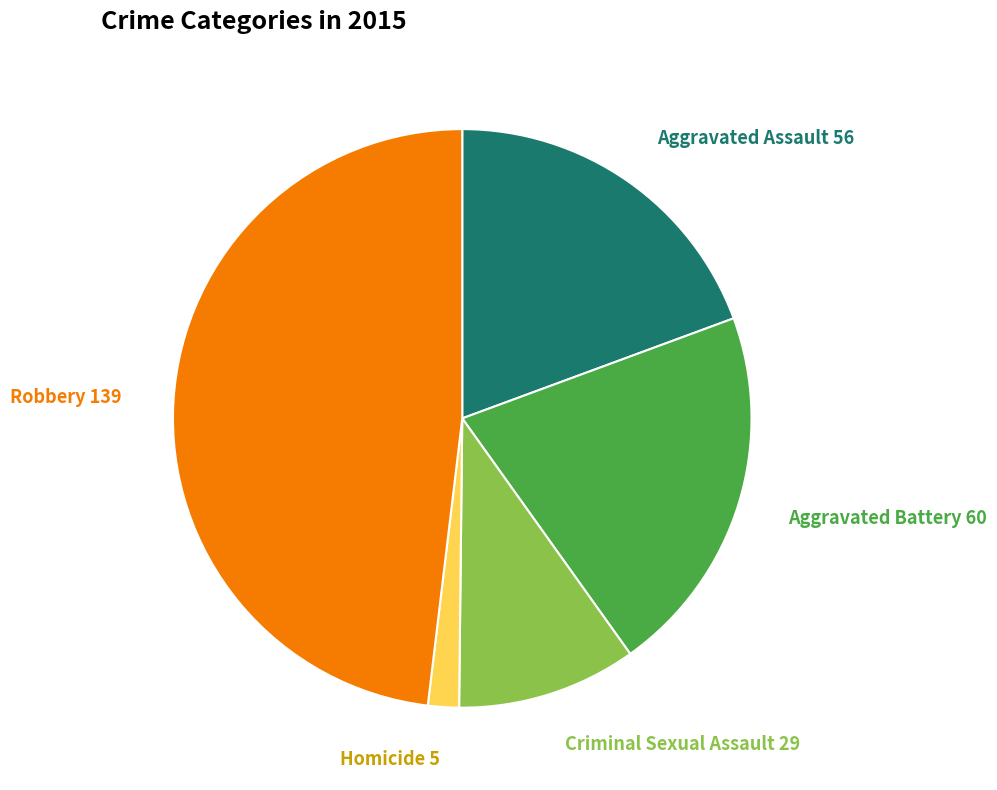

Is there any slice that represents more than half of the pie?

No